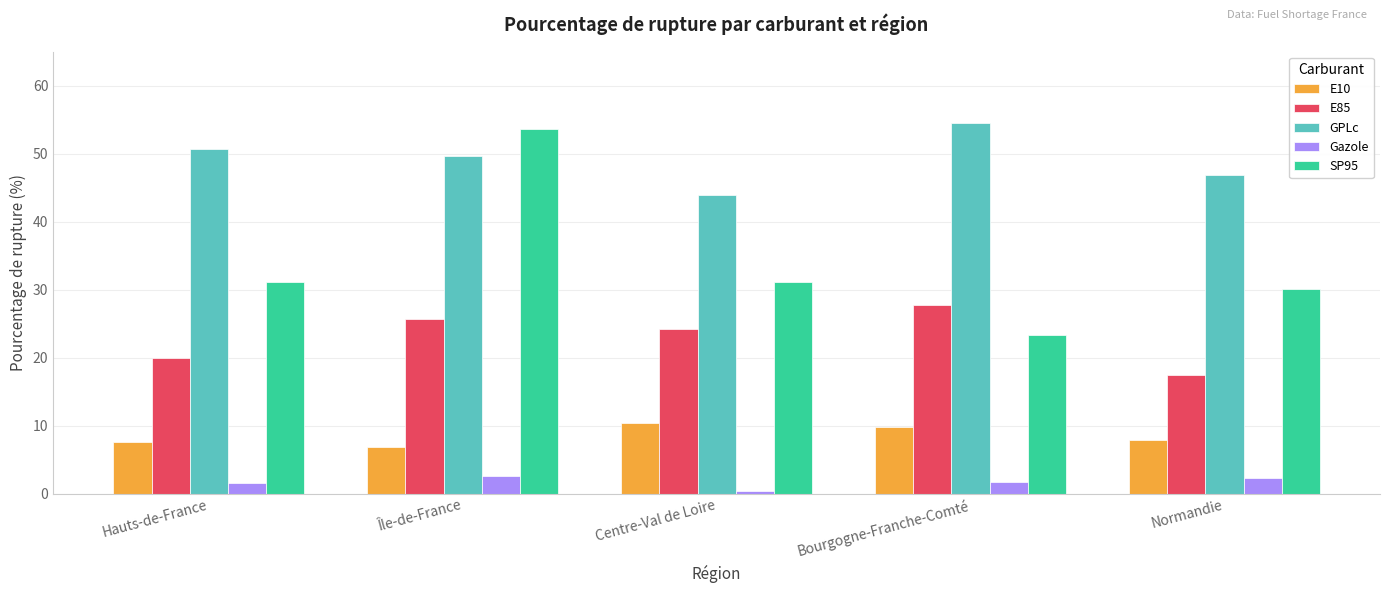

Between Île-de-France and Bourgogne-Franche-Comté, which series saw the biggest shift?

SP95